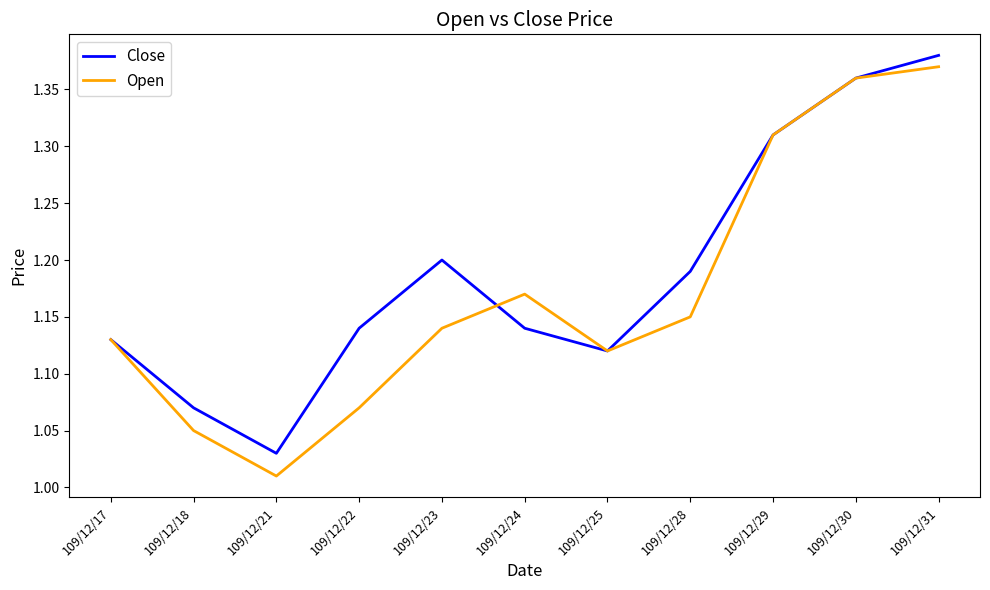

Which series changed the most between 109/12/22 and 109/12/28?

Open